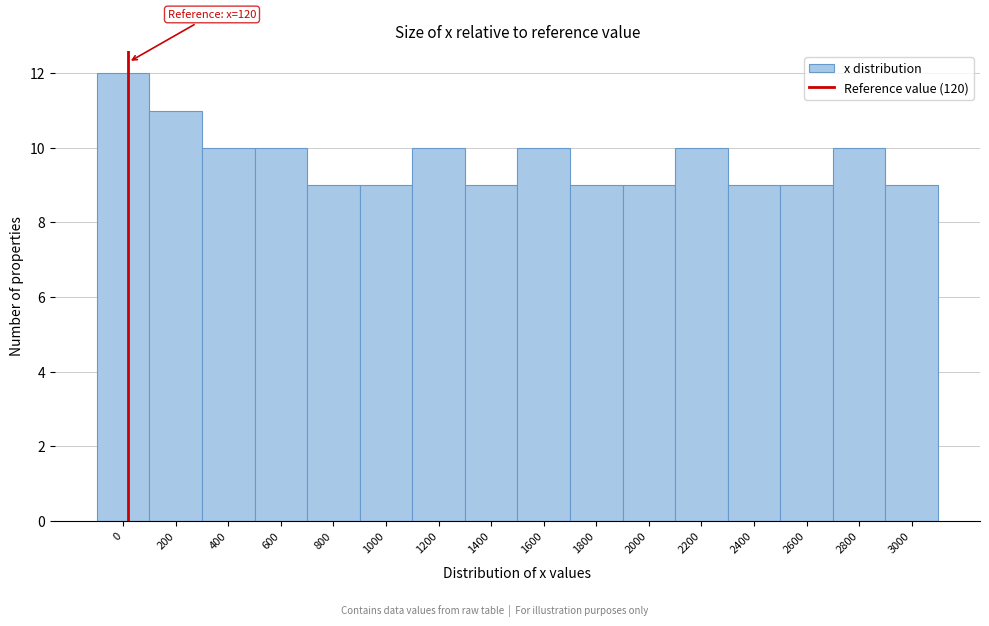

Reading right to left, transcribe all the data shown in this chart.

3000=9	2800=10	2600=9	2400=9	2200=10	2000=9	1800=9	1600=10	1400=9	1200=10	1000=9	800=9	600=10	400=10	200=11	0=12